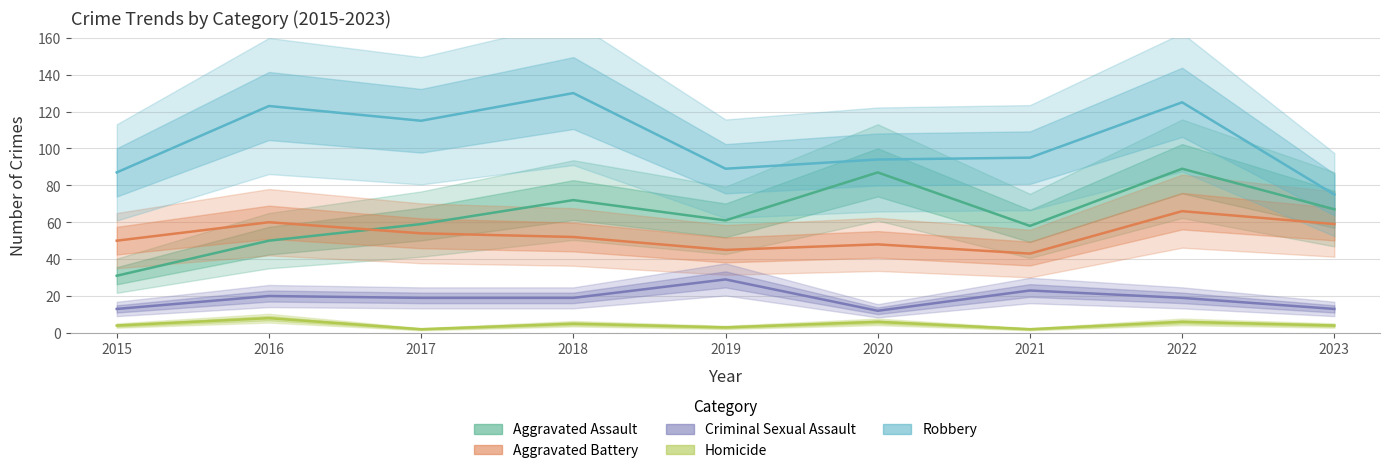

Where is the first local minimum for Aggravated Battery?

2019